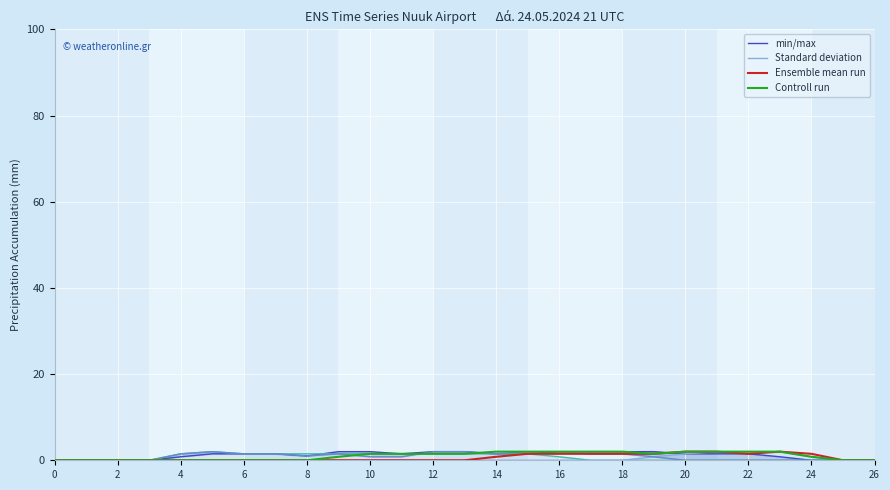

Is it true that Ensemble mean run equals 0.0 at 26?

True